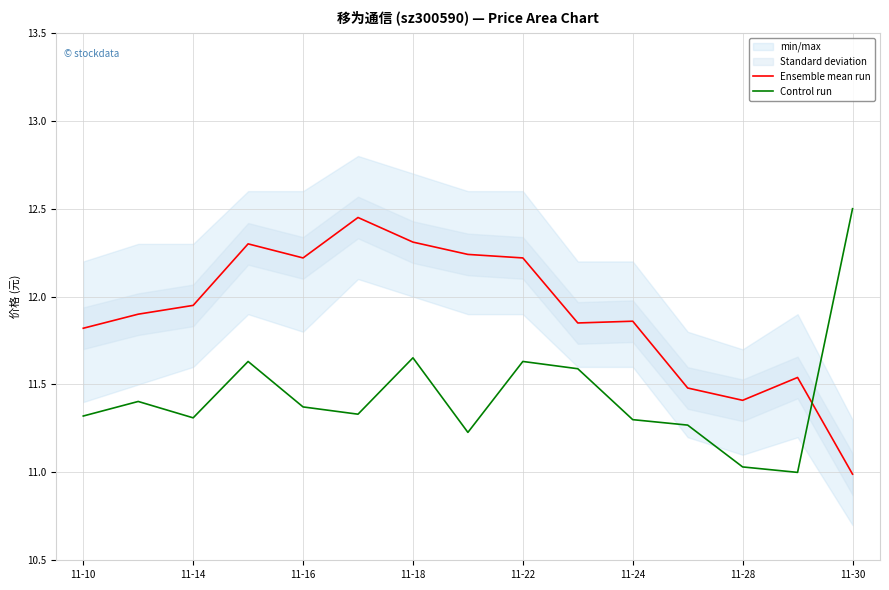

Rank the series by their average value, from highest to lowest.

Ensemble mean run, Control run